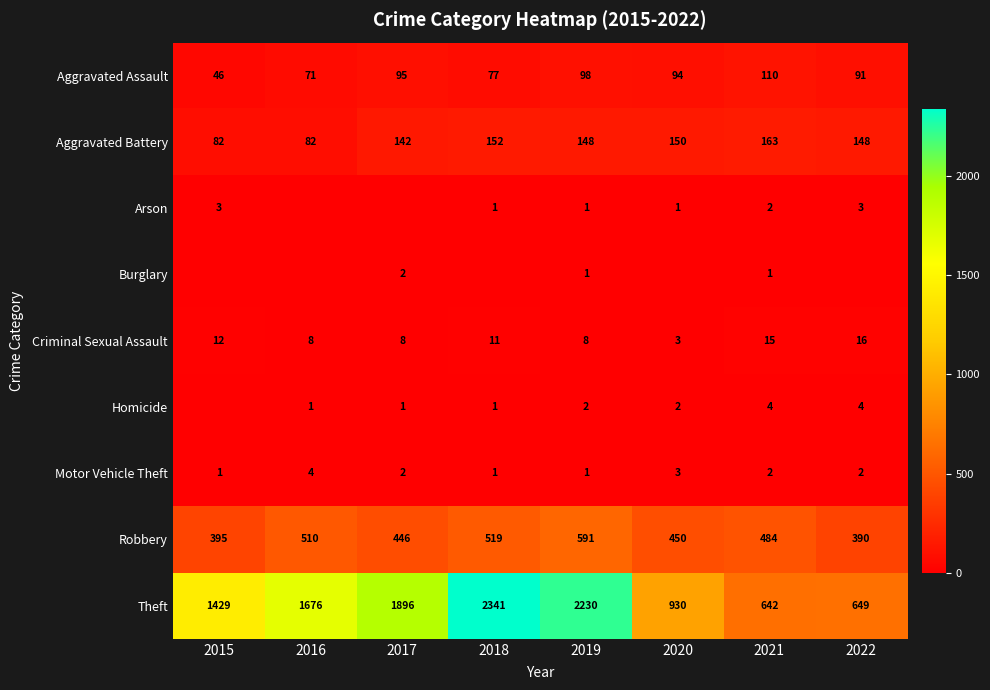

True or false: Motor Vehicle Theft has a value of 2 at 2021.

True